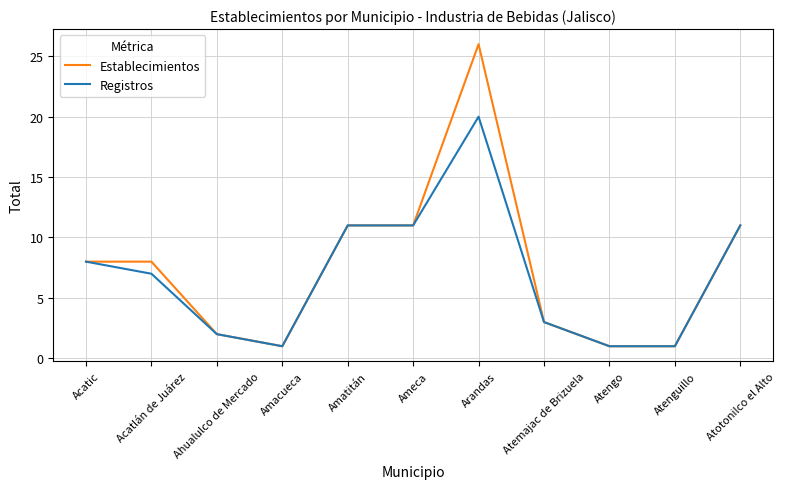

Rank the series by their average value, from highest to lowest.

Establecimientos, Registros